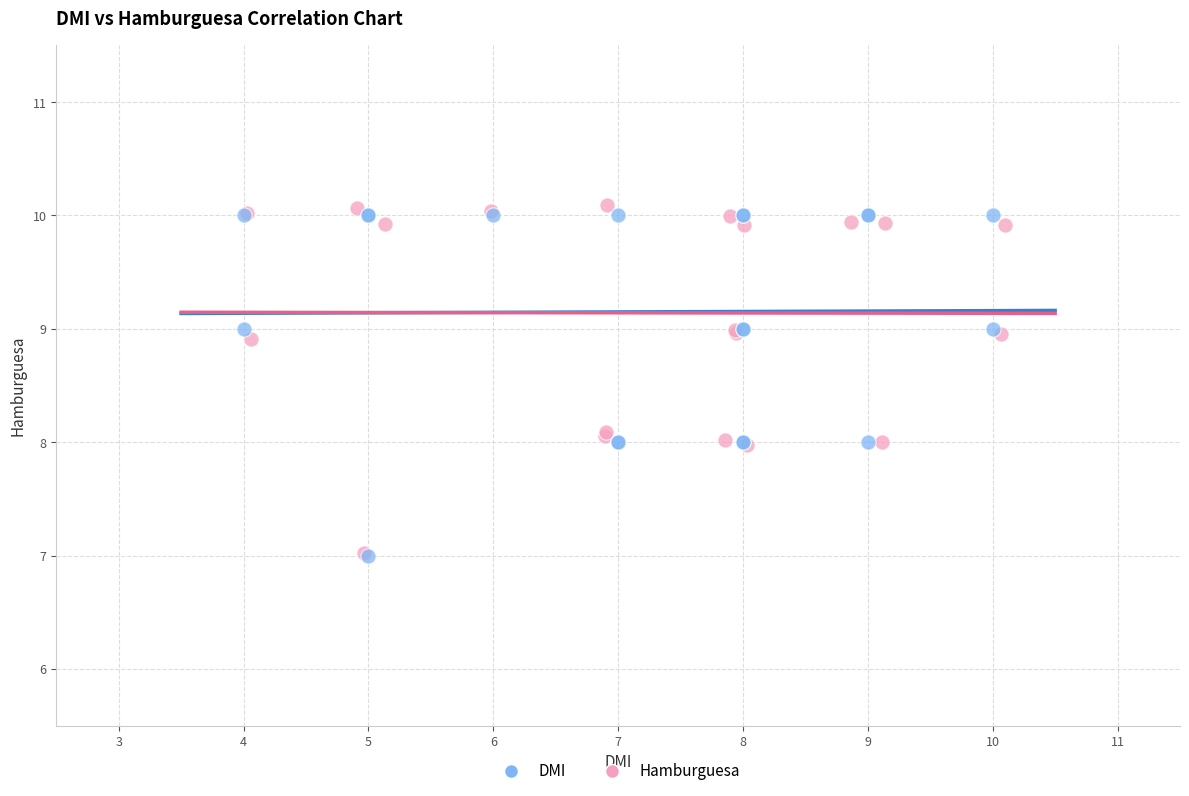

Which series contains the highest Y value?

Hamburguesa